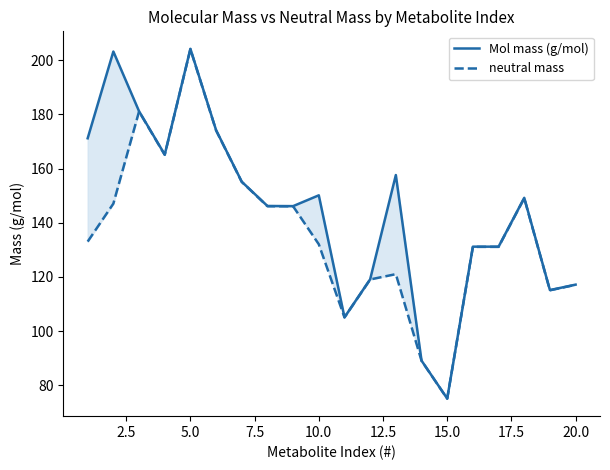

What is the difference between the second highest and second lowest values in the neutral mass series?

92.0